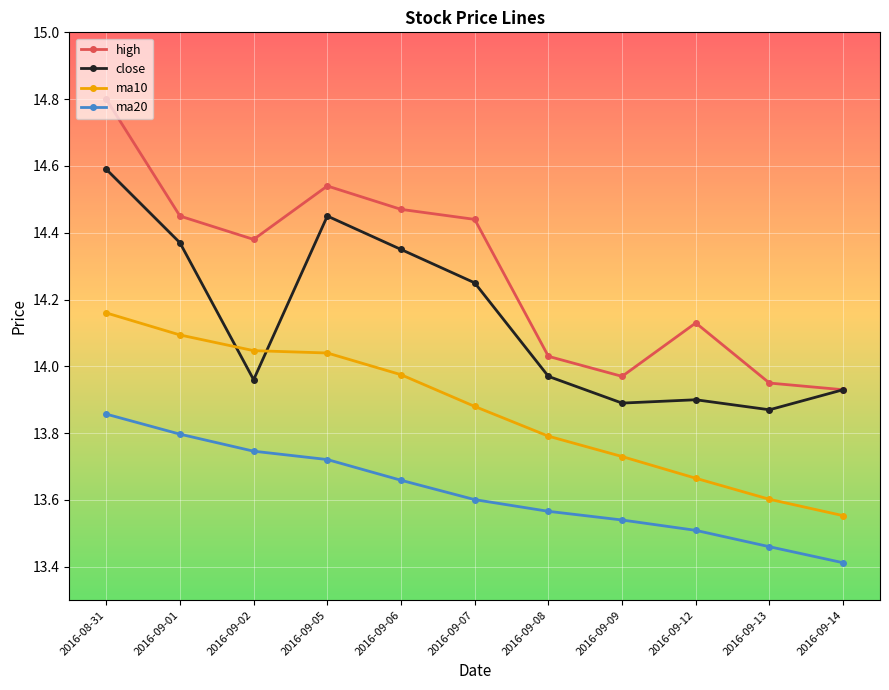

What is the total value across all series at 2016-09-14?

54.8